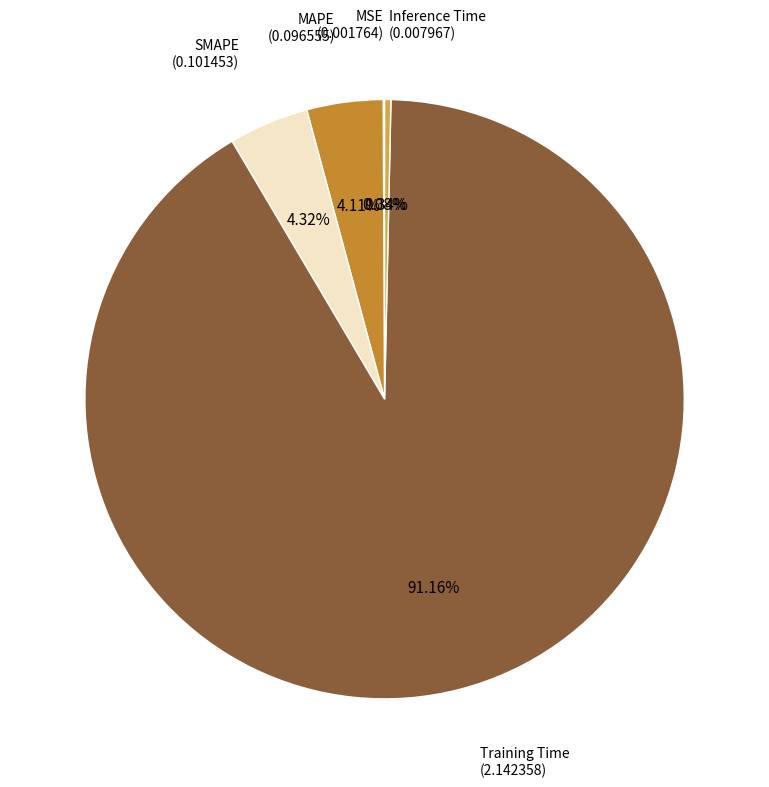

What portion of the pie excludes MAPE?

95.9%